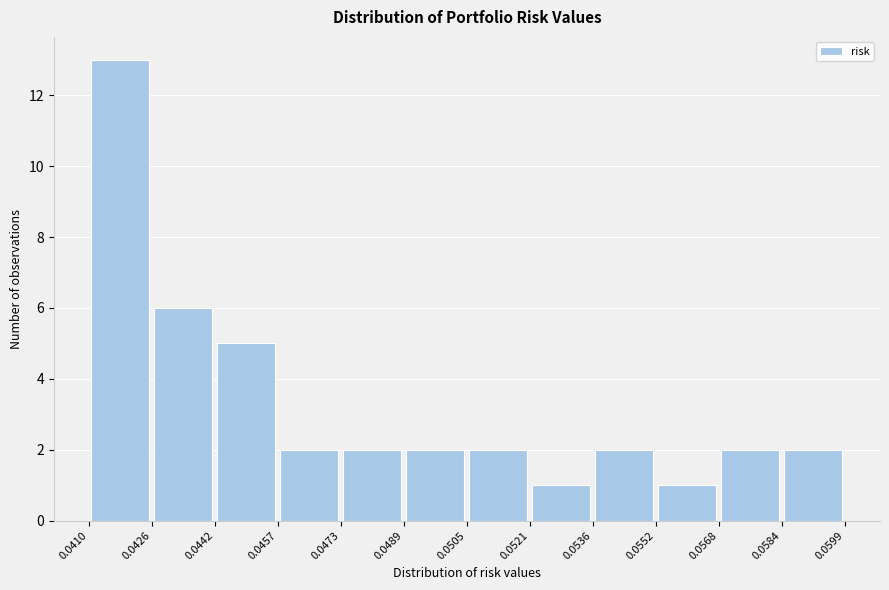

What is the height of the bar covering 0.0473 to 0.0489 on the x-axis? The values are not printed on the chart, so give them approximately, as read against the axis.

2